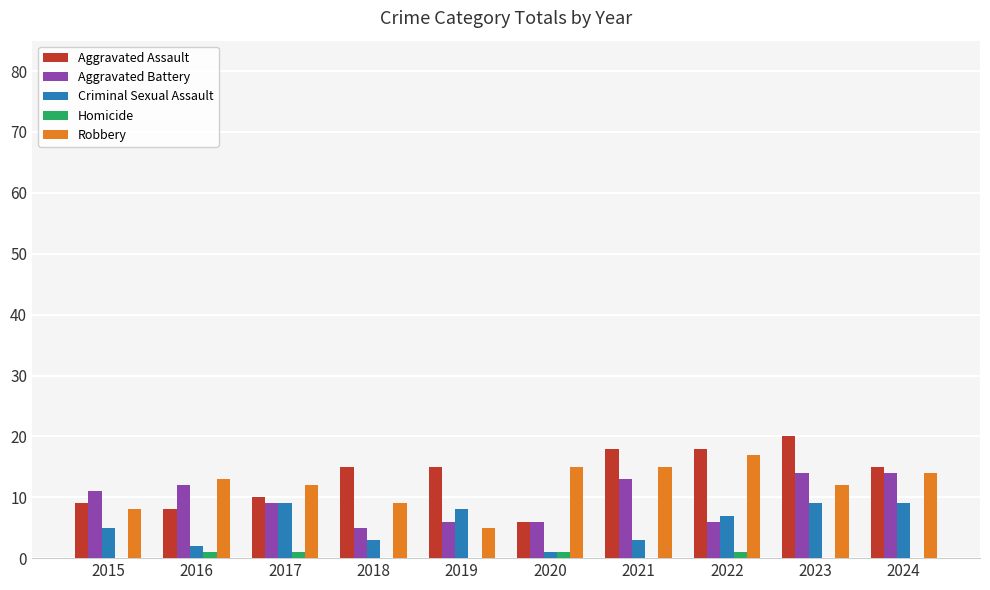

Count the number of categories in the chart.

10